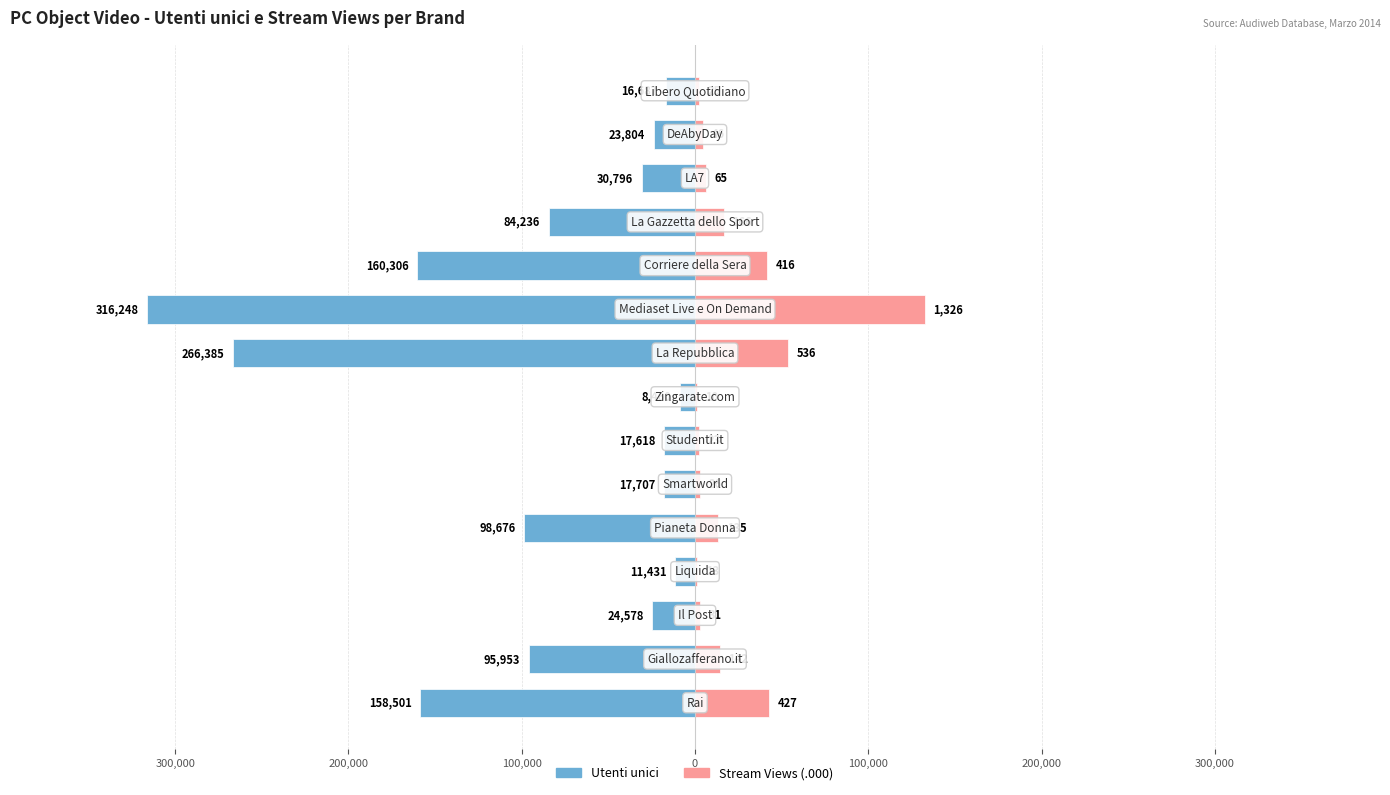

Rank the series at 0 from highest to lowest value.

Stream Views (.000), Utenti unici